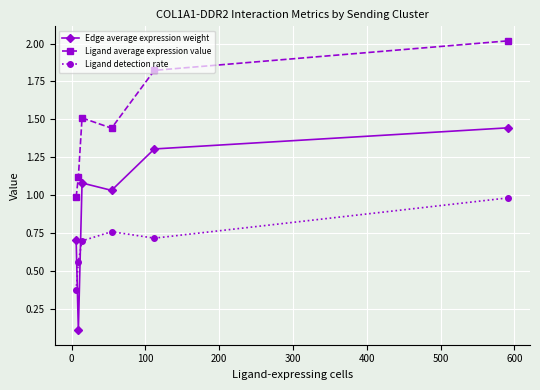

Which series has the largest total across all categories?

Ligand average expression value